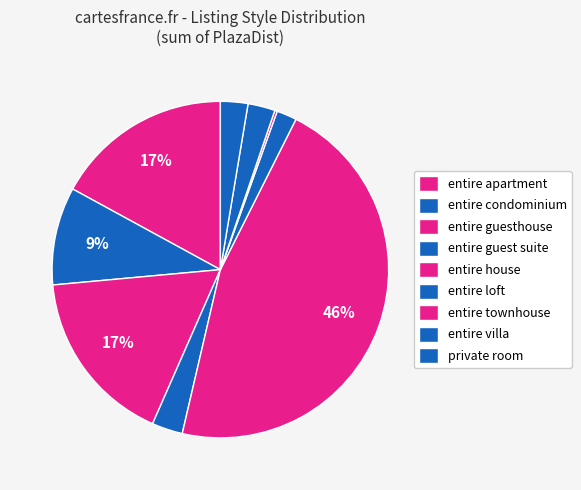

Approximately how many times larger is the value at entire guesthouse compared to entire loft?

8.8